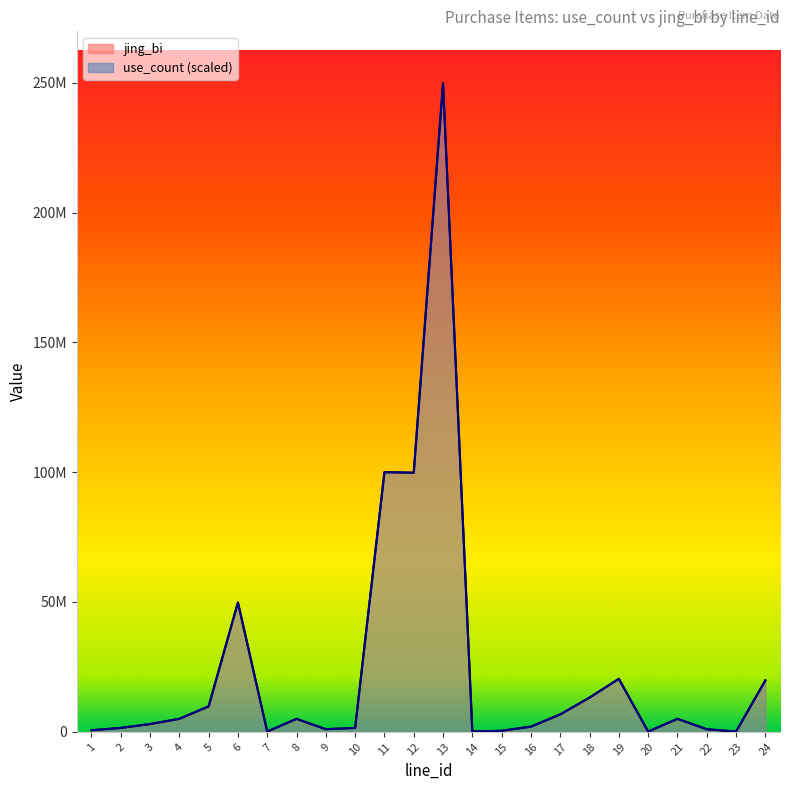

List the labels in order of jing_bi value, smallest first.

7, 14, 20, 23, 15, 1, 9, 22, 2, 10, 16, 3, 4, 8, 21, 17, 5, 18, 24, 19, 6, 12, 11, 13